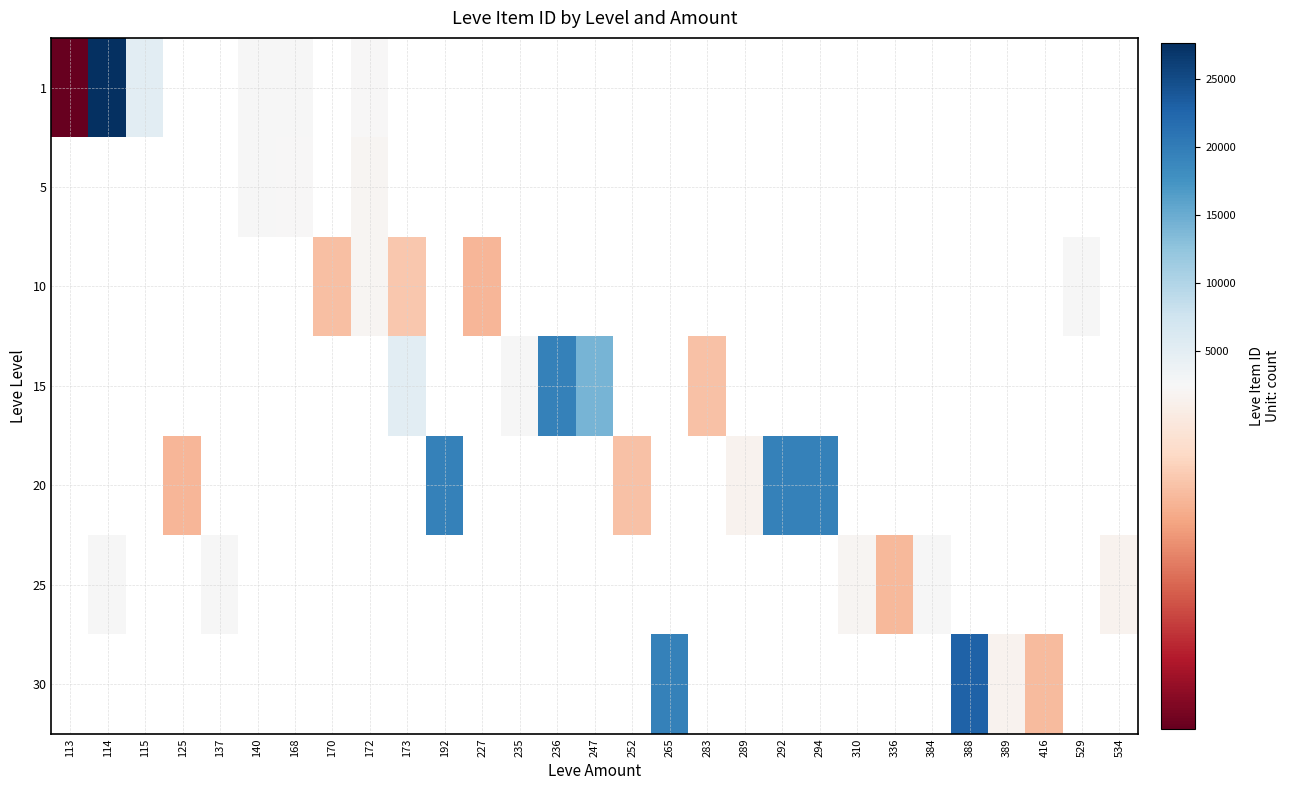

List the series in order of their overall mean, highest first.

1, 5, 10, 15, 20, 25, 30